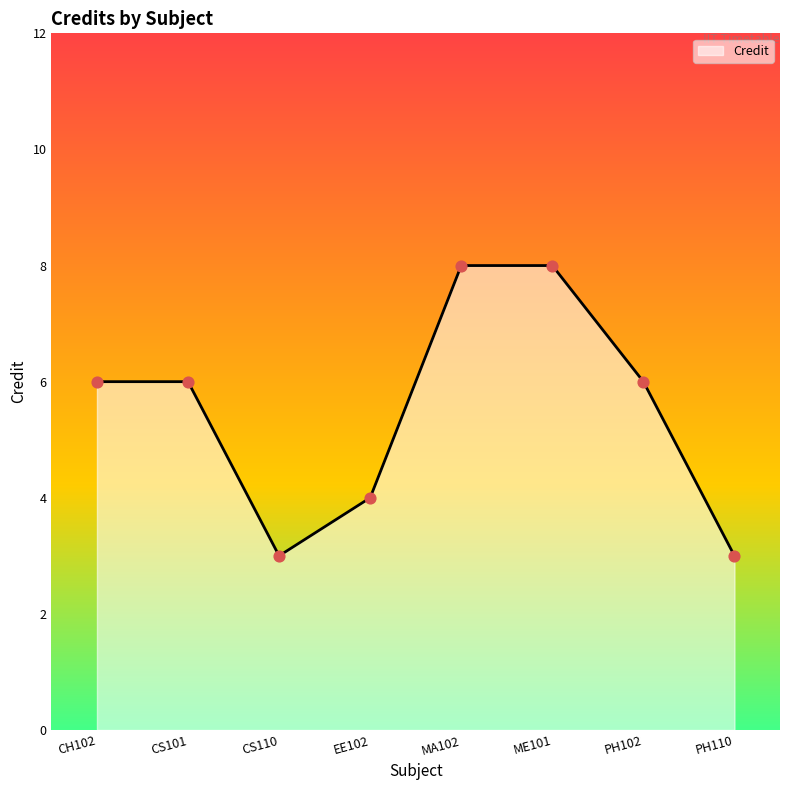

What is the ratio of the value at EE102 to the value at PH110?

1.3